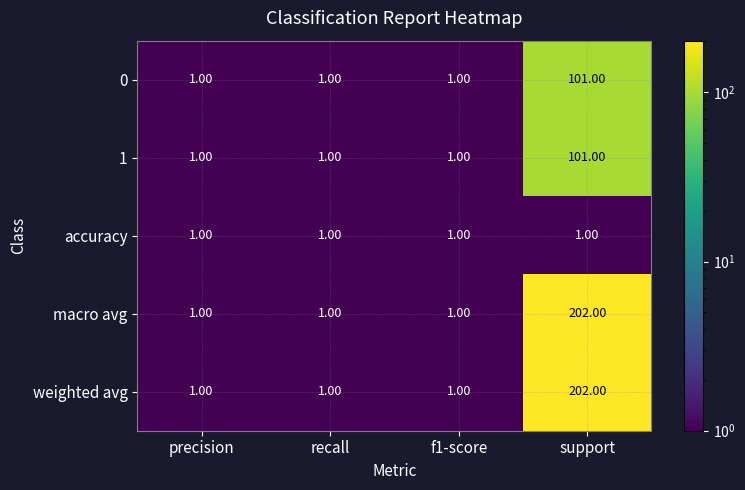

What is the difference between the maximum and minimum values in the 1 series?

100